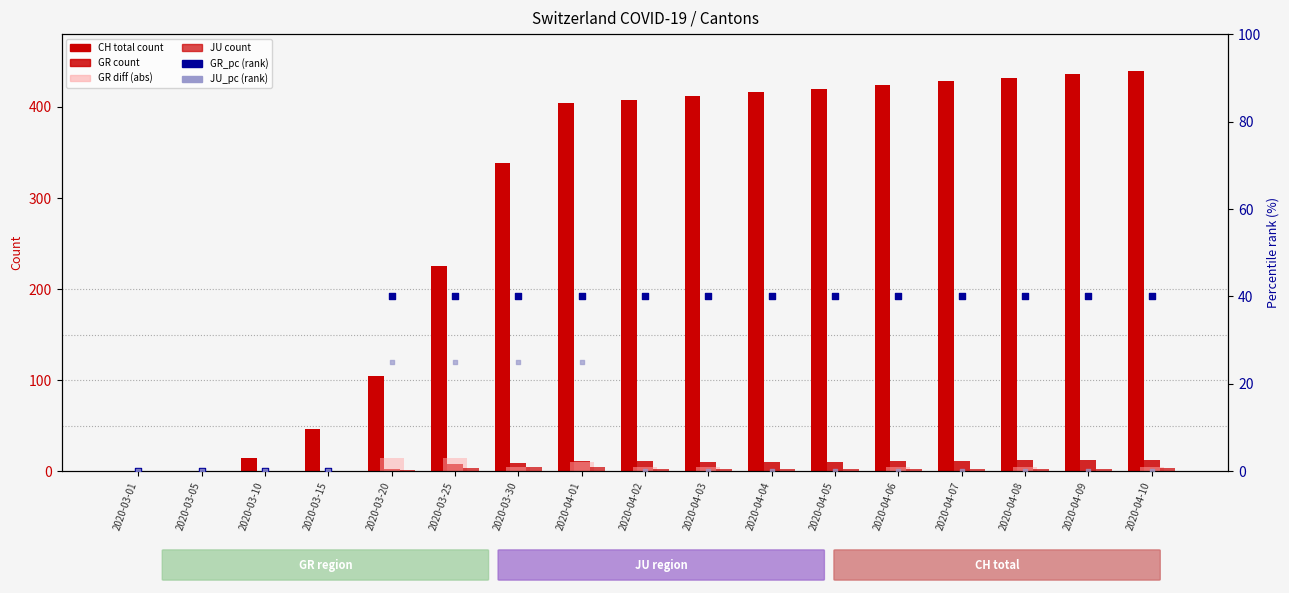

At which category is the sum across all series the highest?

2020-04-10